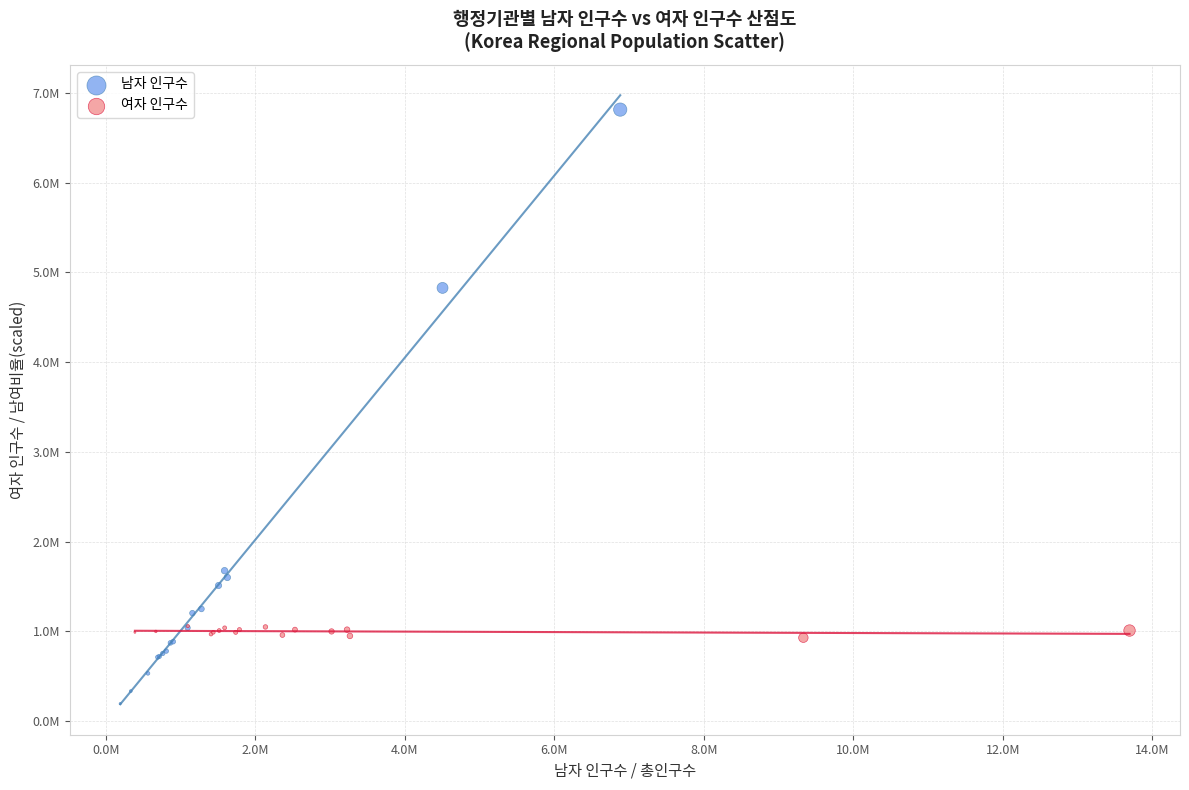

Which series contains the lowest Y value?

남자 인구수